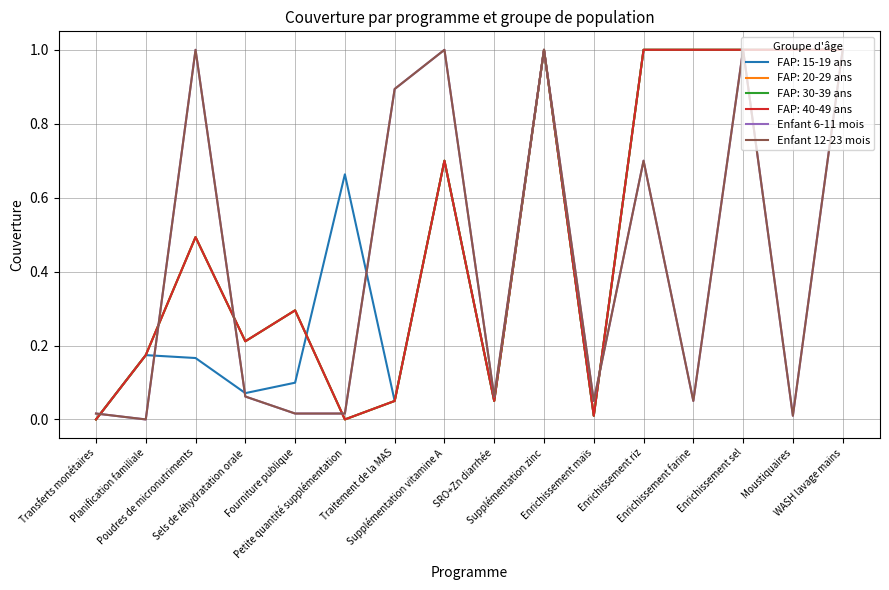

Does the chart display data point markers on the line(s)?

No